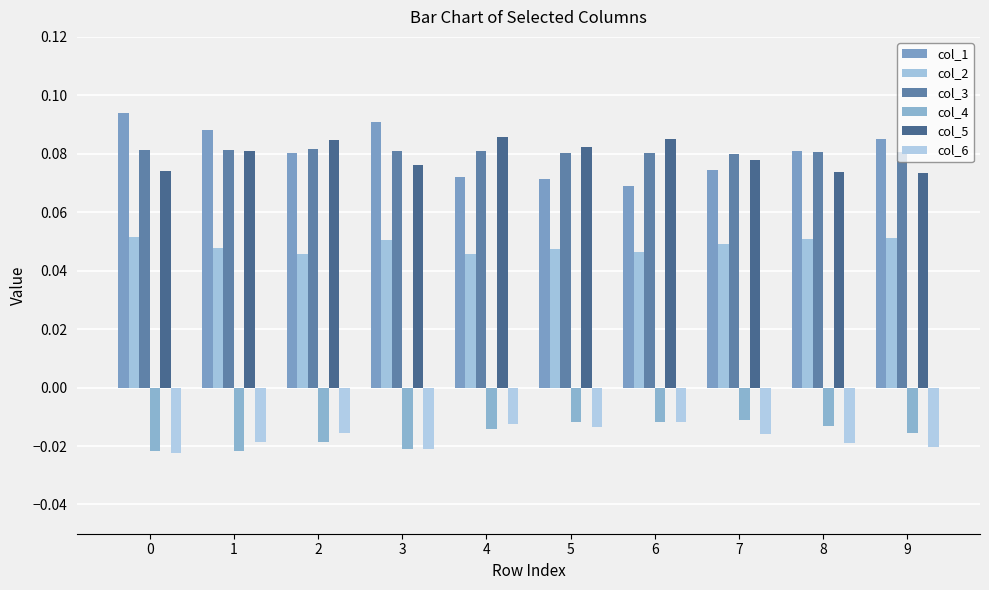

The value of col_2 at 8 is 0.0. True or false?

False